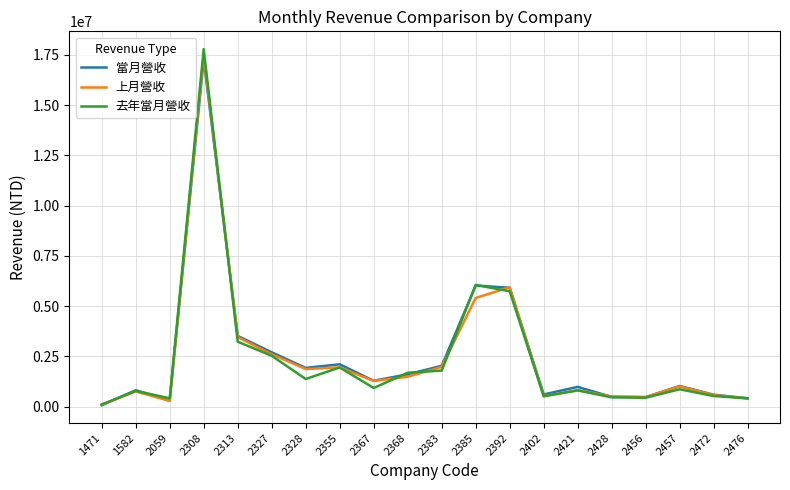

What is the greatest value displayed?

17784648